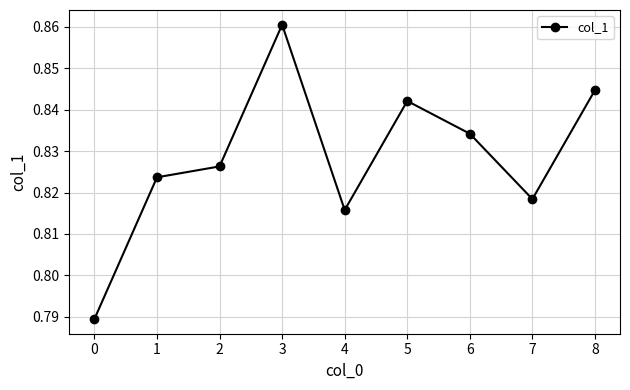

How many values are between 0 and 1?

9